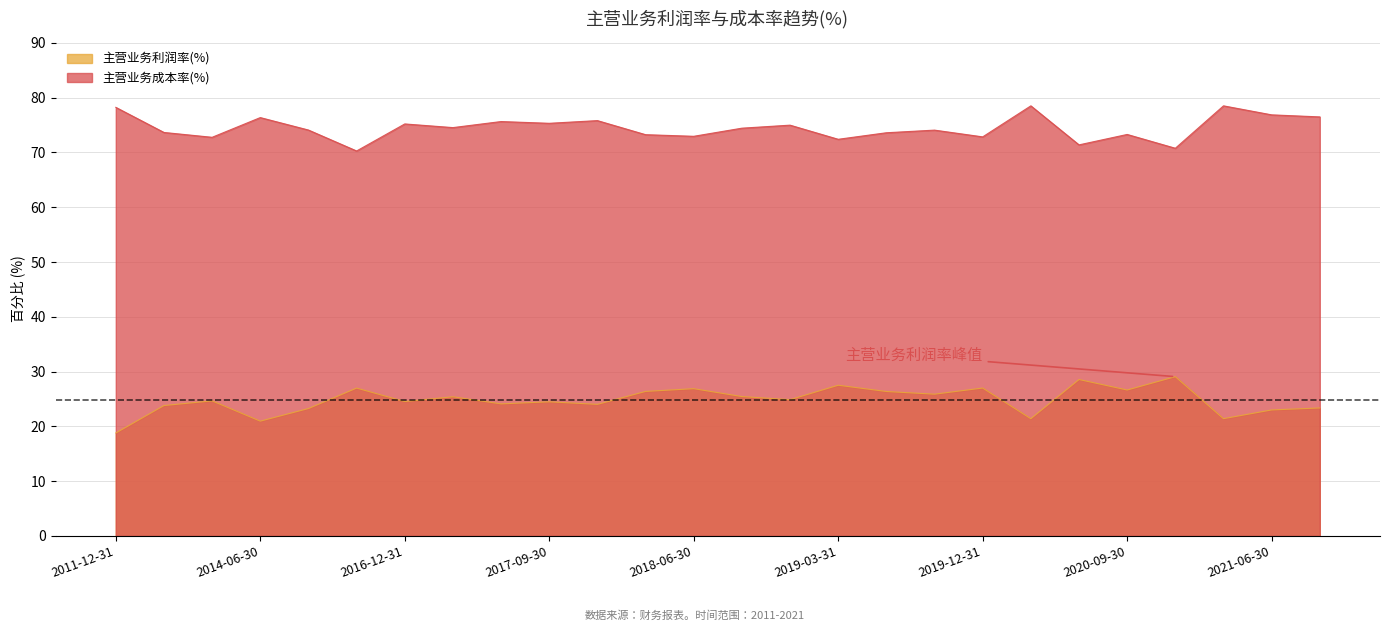

How many lines are shown in the chart?

2